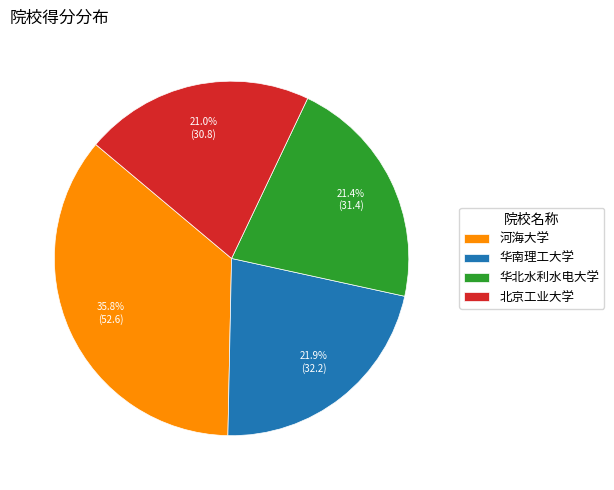

Is 河海大学 the majority of the pie?

No